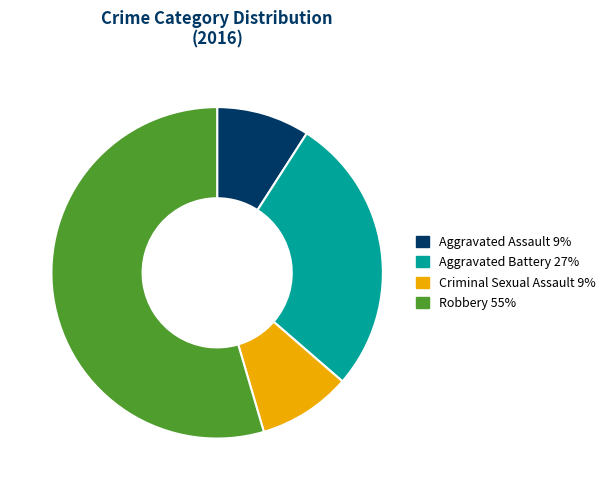

Approximately how many times larger is the value at Aggravated Assault compared to Criminal Sexual Assault?

1.0